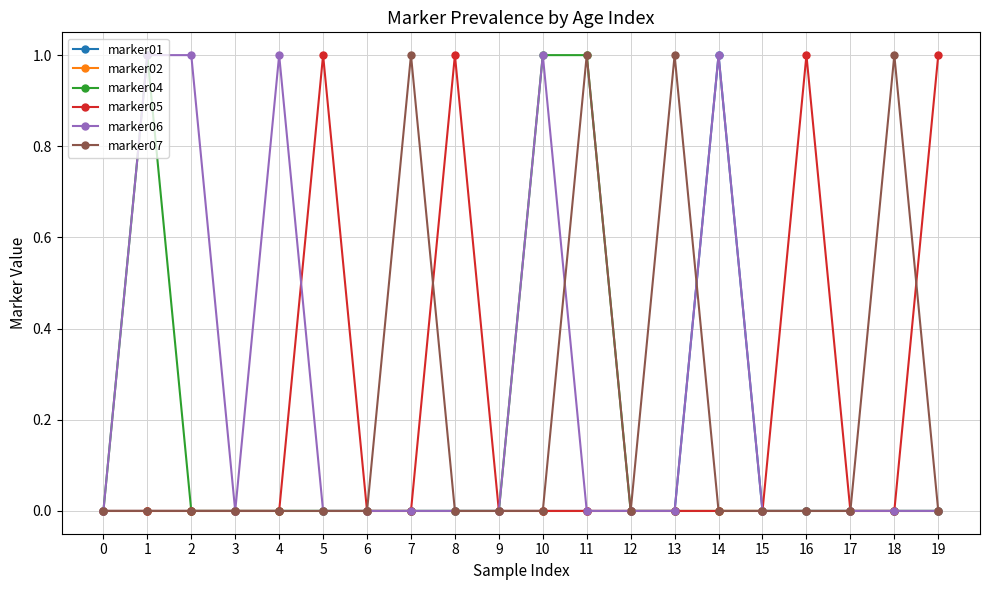

Which series has the largest total across all categories?

marker06